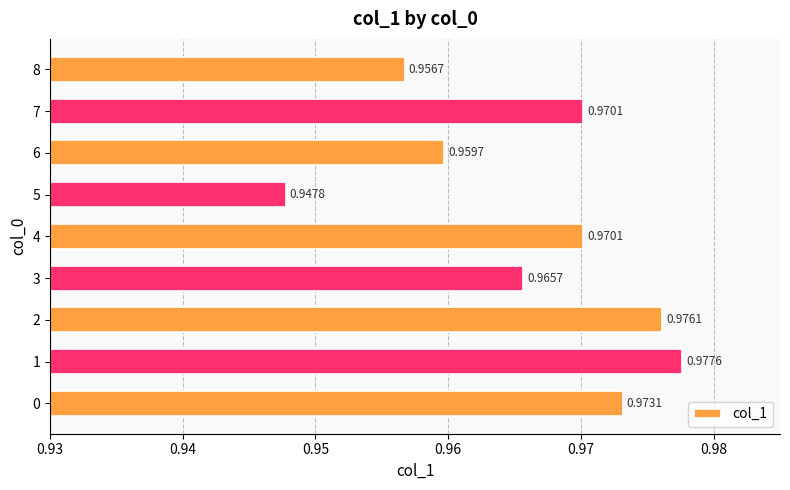

What is the sum of the values at 4 and 1?

1.9